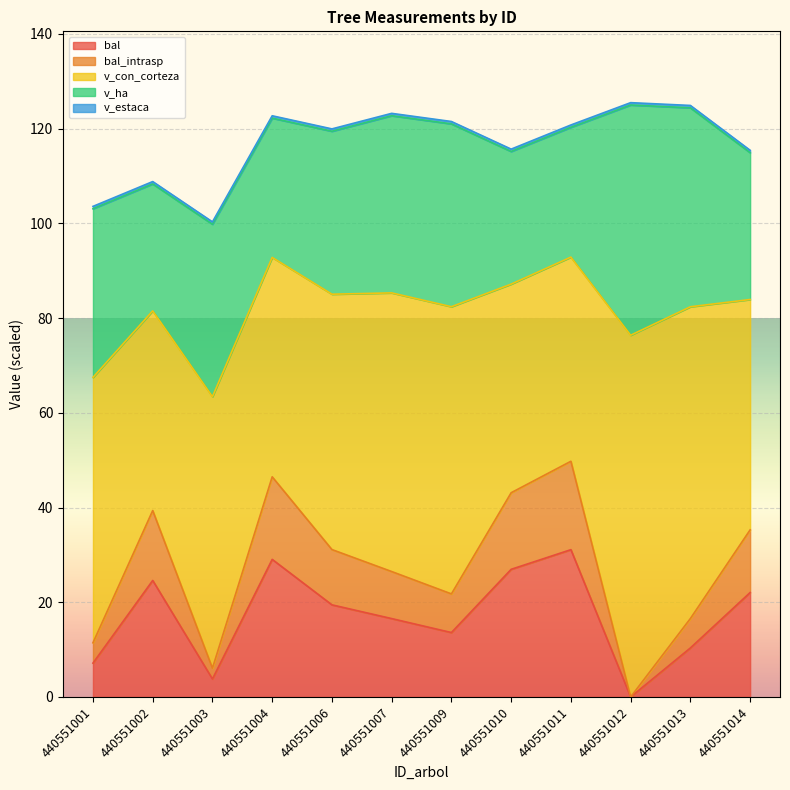

How many categories are shown in the chart?

12